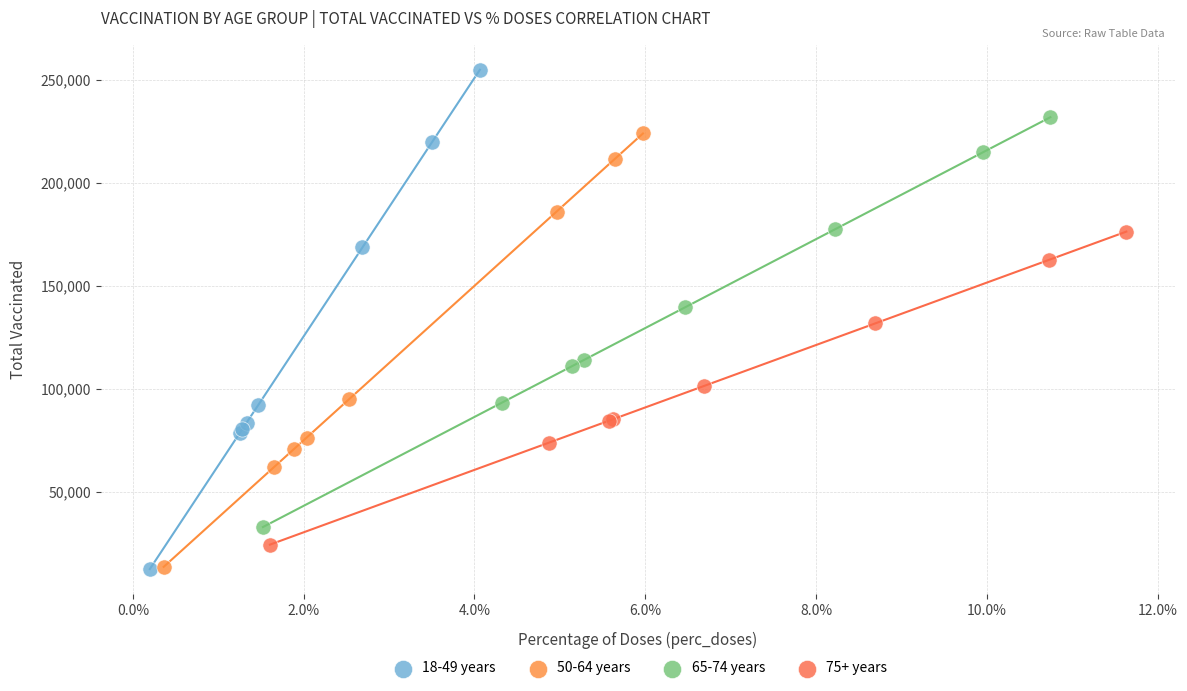

Which series has the widest spread of Y values?

18-49 years